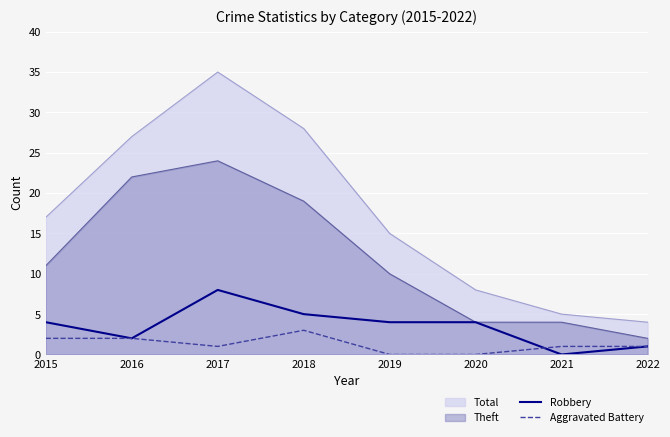

What value does the Aggravated Battery series have at 2016?

2